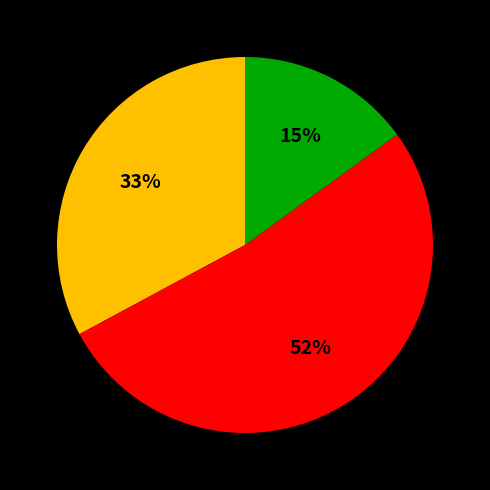

To the nearest percent, what is the difference between the largest and smallest slice percentages?

37%